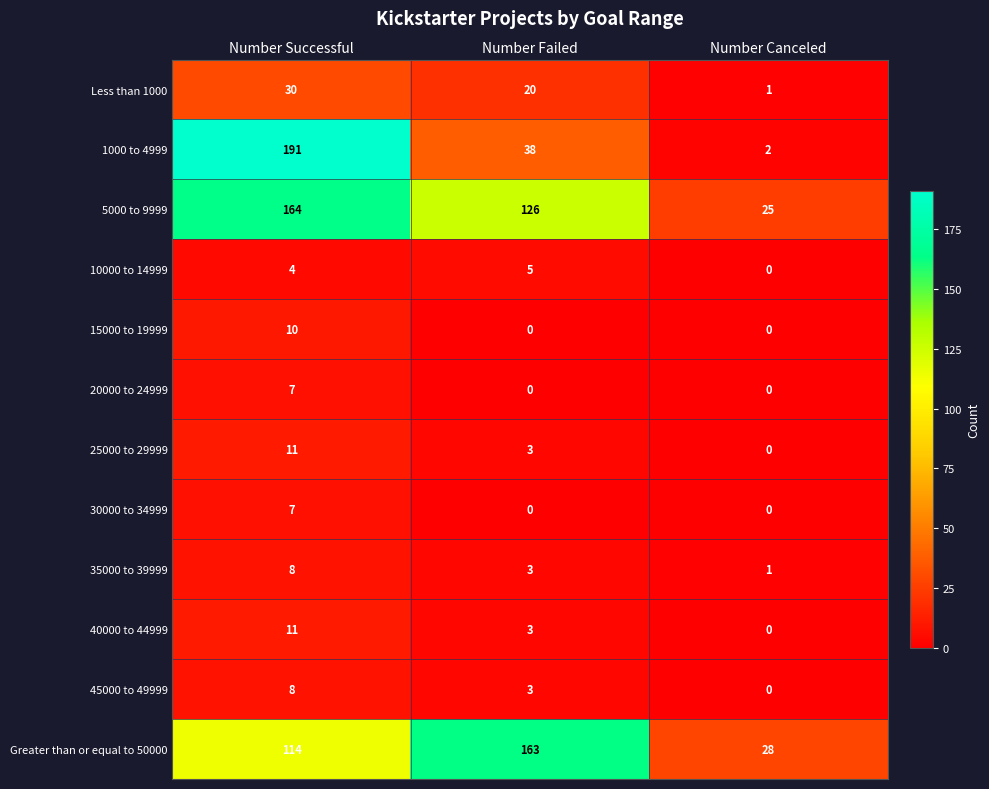

What is the difference between the 35000 to 39999 values at Number Successful and Number Canceled?

7